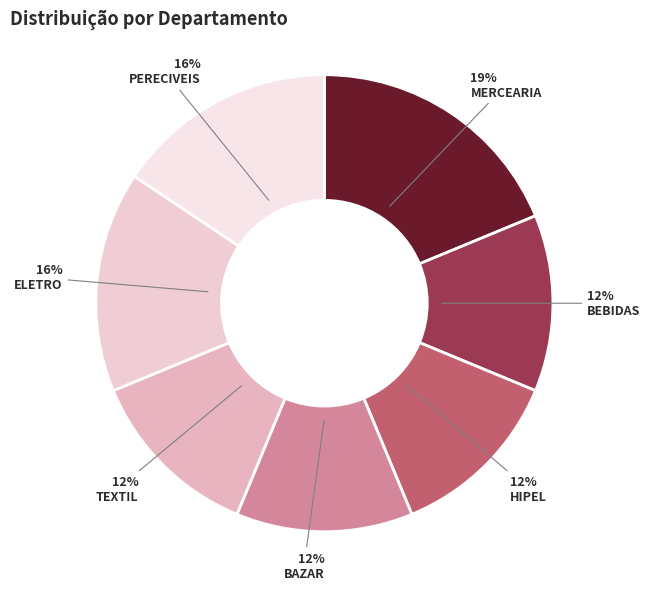

Which category has the smallest portion of the pie?

BEBIDAS